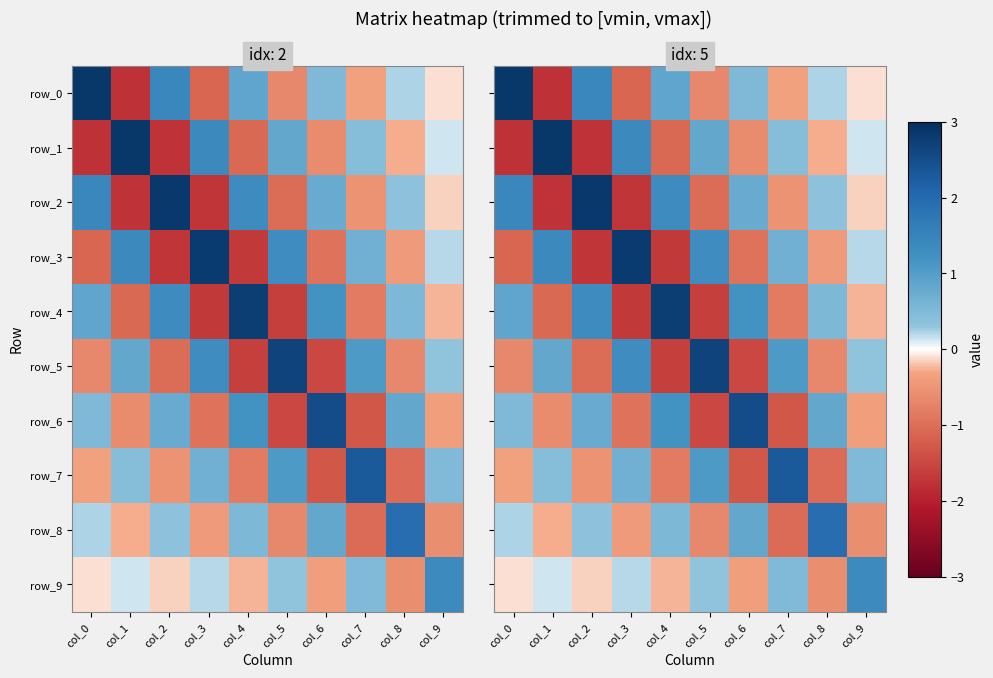

Reading left to right, transcribe all the data shown in this chart.

row_0: 2.9	-1.8	1.4	-1.1	0.9	-0.7	0.5	-0.3	0.2	-0.1
row_1: -1.8	2.9	-1.7	1.4	-1.1	0.8	-0.6	0.4	-0.3	0.1
row_2: 1.4	-1.7	2.8	-1.7	1.4	-1.0	0.8	-0.5	0.3	-0.2
row_3: -1.1	1.4	-1.7	2.8	-1.7	1.3	-1.0	0.7	-0.4	0.2
row_4: 0.9	-1.1	1.4	-1.7	2.7	-1.6	1.2	-0.8	0.5	-0.2
row_5: -0.7	0.8	-1.0	1.3	-1.6	2.7	-1.5	1.1	-0.7	0.3
row_6: 0.5	-0.6	0.8	-1.0	1.2	-1.5	2.5	-1.3	0.8	-0.4
row_7: -0.3	0.4	-0.5	0.7	-0.8	1.1	-1.3	2.3	-1.0	0.5
row_8: 0.2	-0.3	0.3	-0.4	0.5	-0.7	0.8	-1.0	1.9	-0.6
row_9: -0.1	0.1	-0.2	0.2	-0.2	0.3	-0.4	0.5	-0.6	1.4